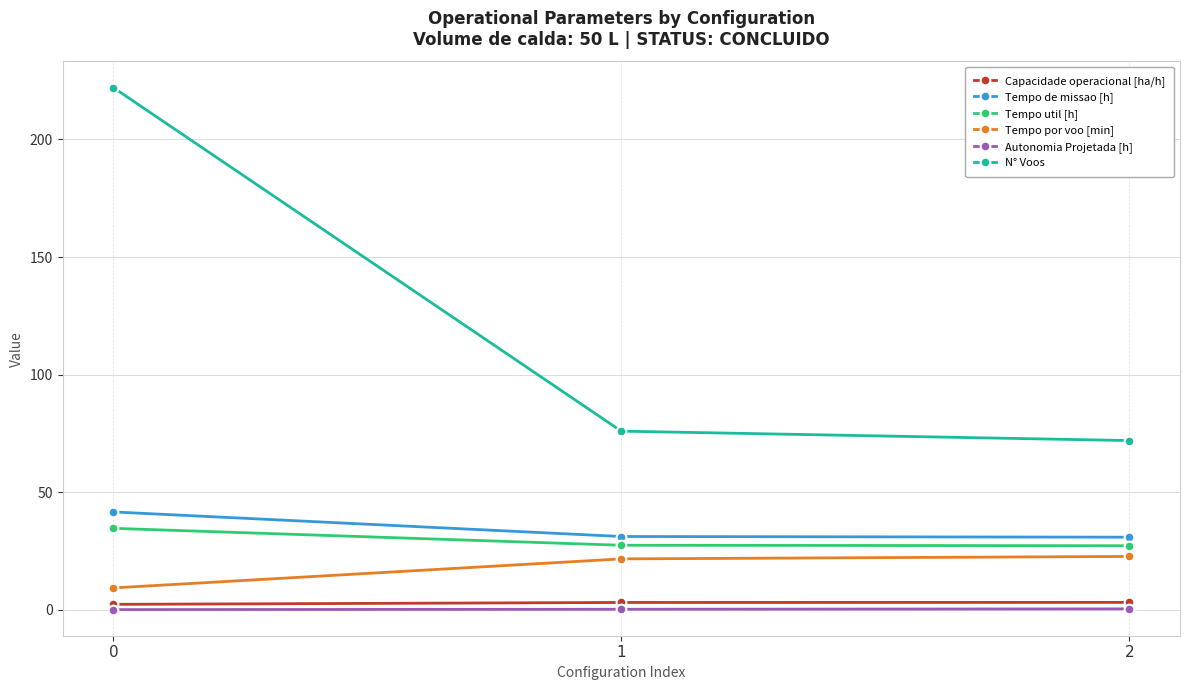

What is the difference between the Tempo por voo [min] values at 1 and 0?

12.3